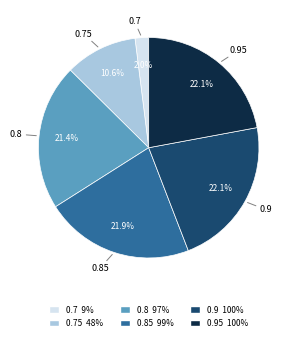

Is there any slice that represents more than half of the pie?

No